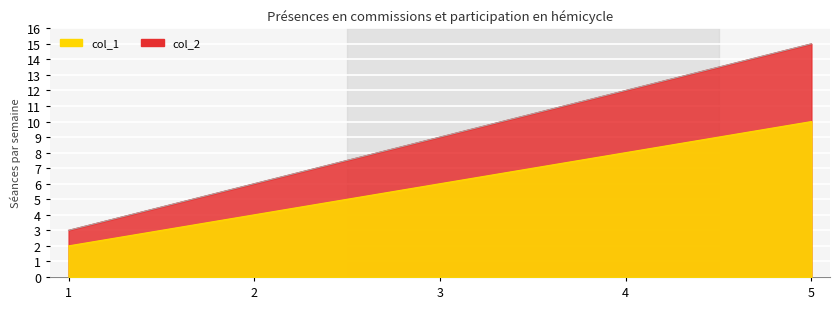

What value does the col_2 series have at 2?

4